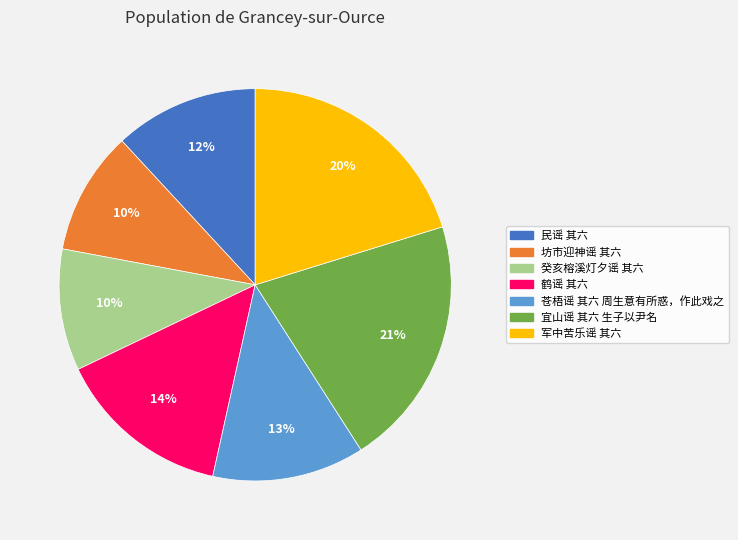

True or false: 军中苦乐谣 其六 accounts for 20% of the total.

True